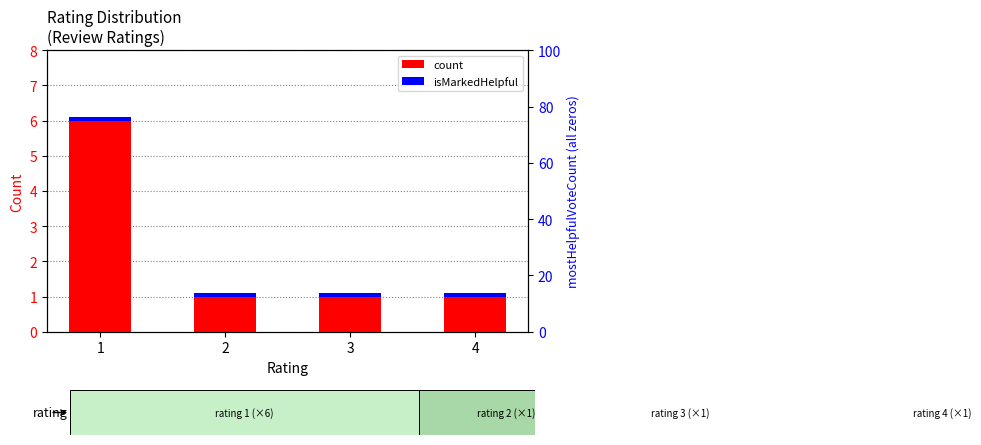

Which category has the lowest value in the count series?

2